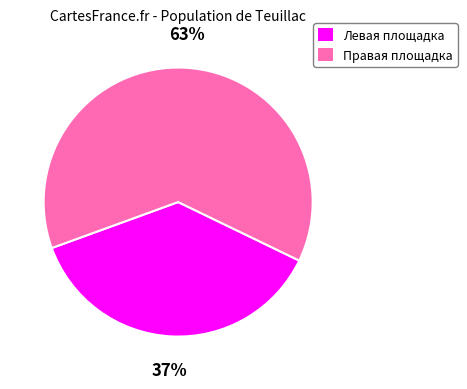

Rank the categories by value from highest to lowest.

Правая площадка, Левая площадка